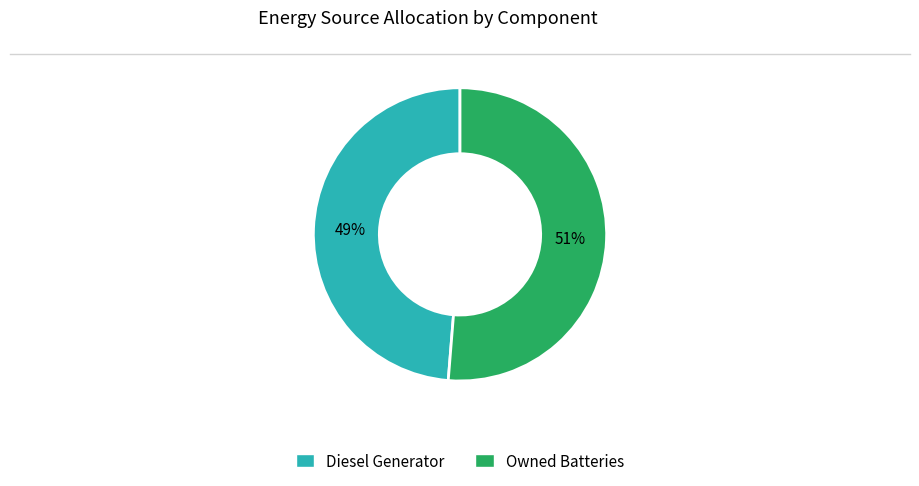

Which category has the biggest portion of the pie?

Owned Batteries